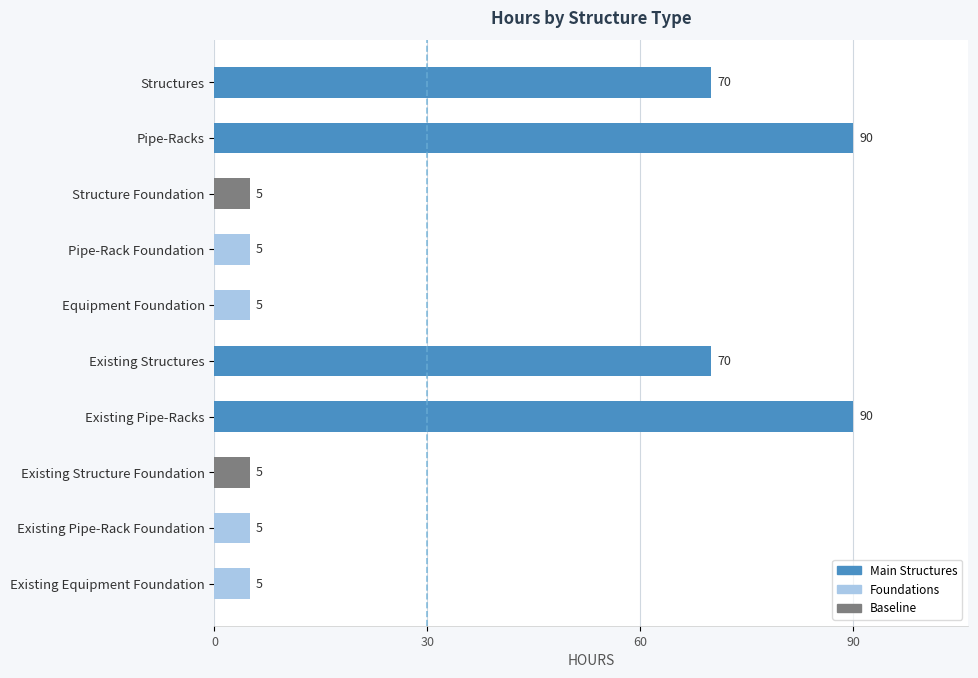

Are the bars horizontal?

Yes